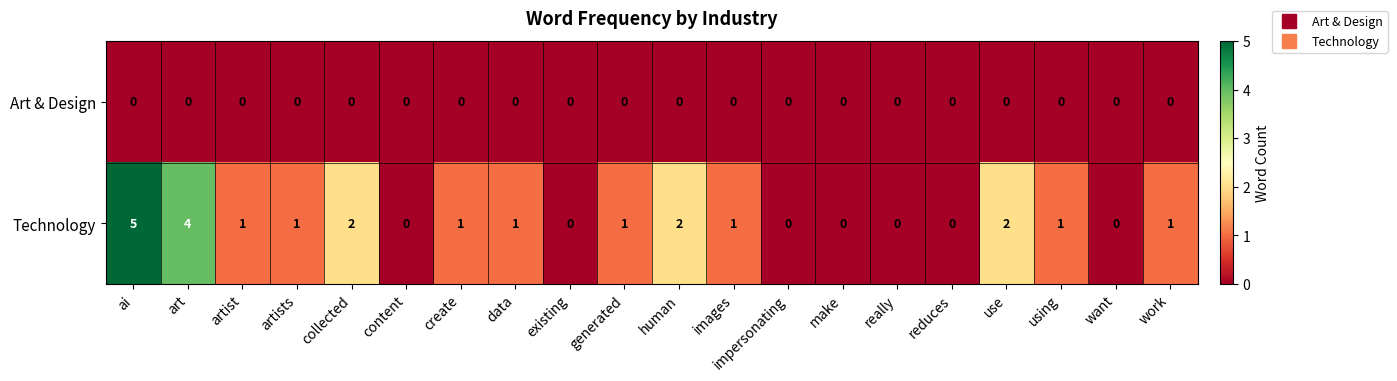

How many series are shown in this chart?

2